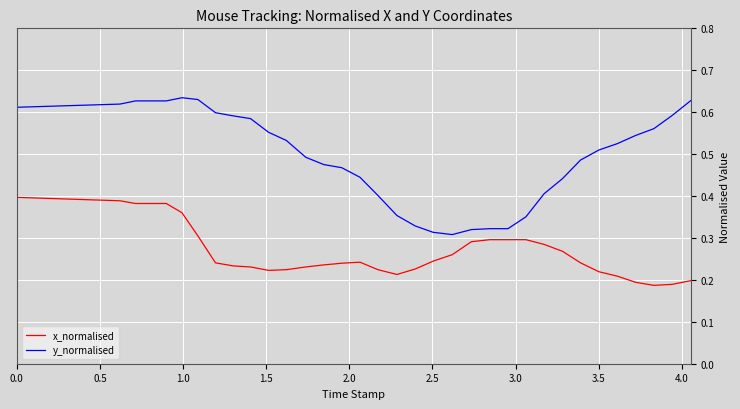

What are all the series names shown in the legend?

x_normalised, y_normalised